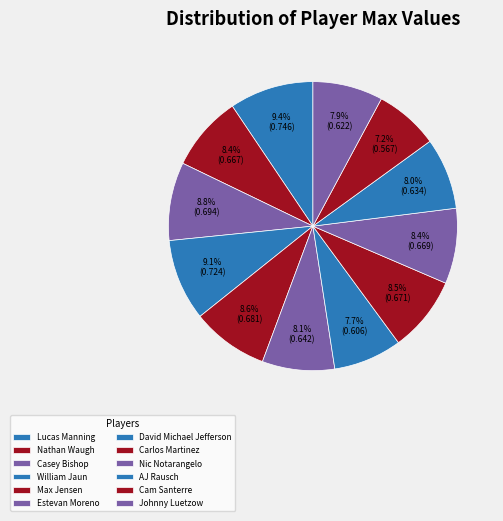

Which has a higher value, Nathan Waugh or Cam Santerre?

Nathan Waugh